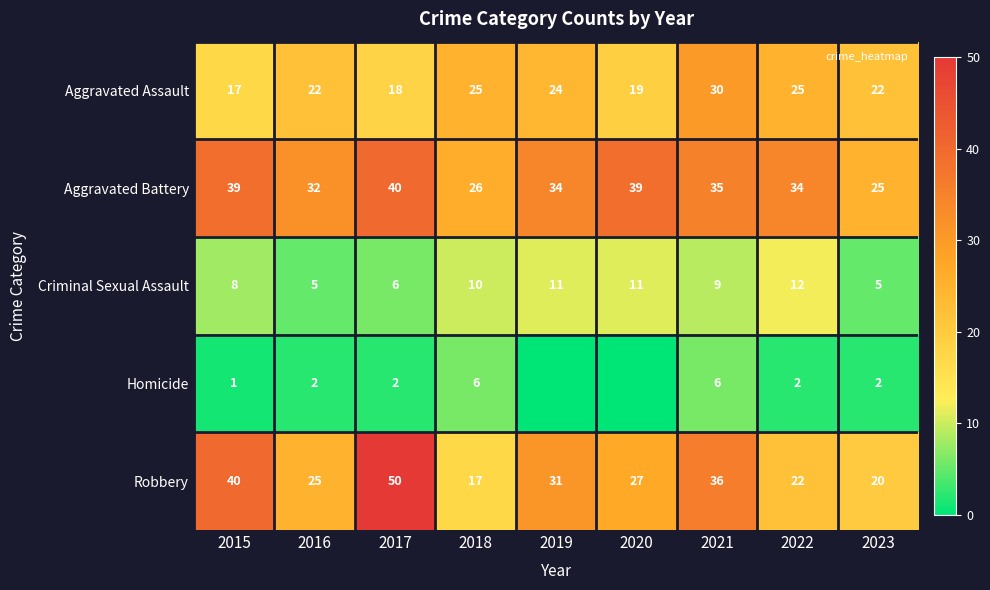

At which category is the sum across all series the highest?

2017